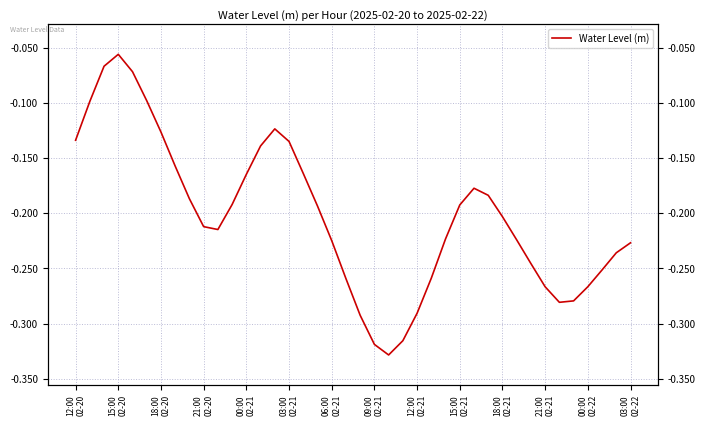

What value does the data have at 25?

-0.3